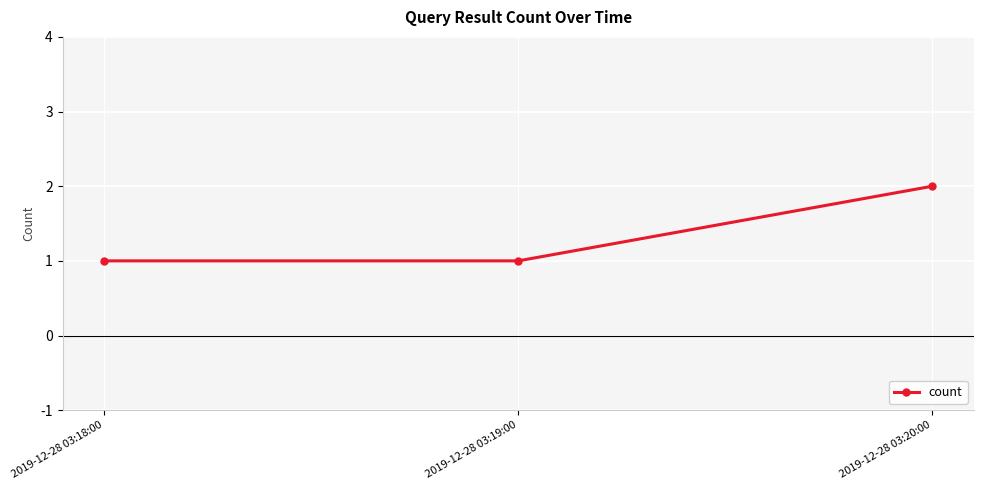

What is the ratio of the value at 2019-12-28 03:20:00 to the value at 2019-12-28 03:19:00?

2.0